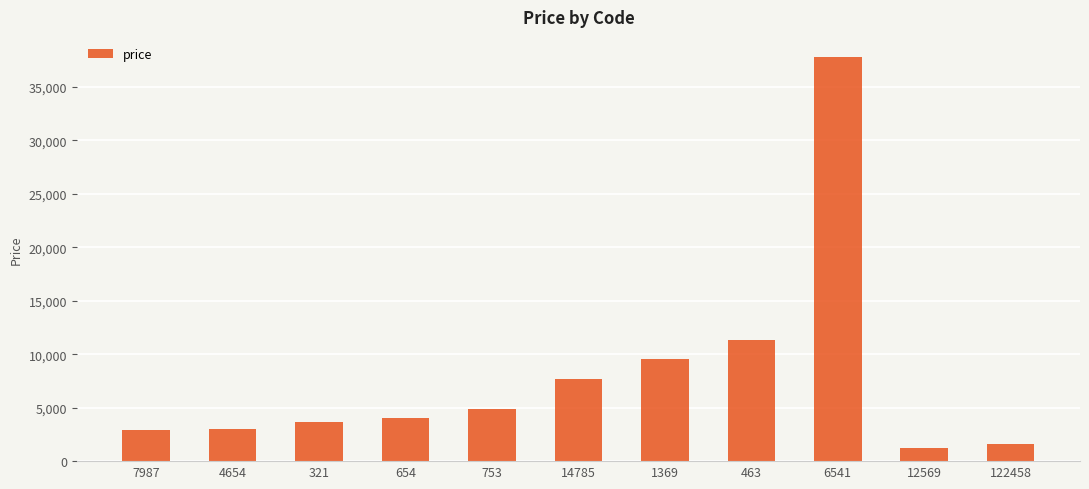

How many data points are less than 4079?

5